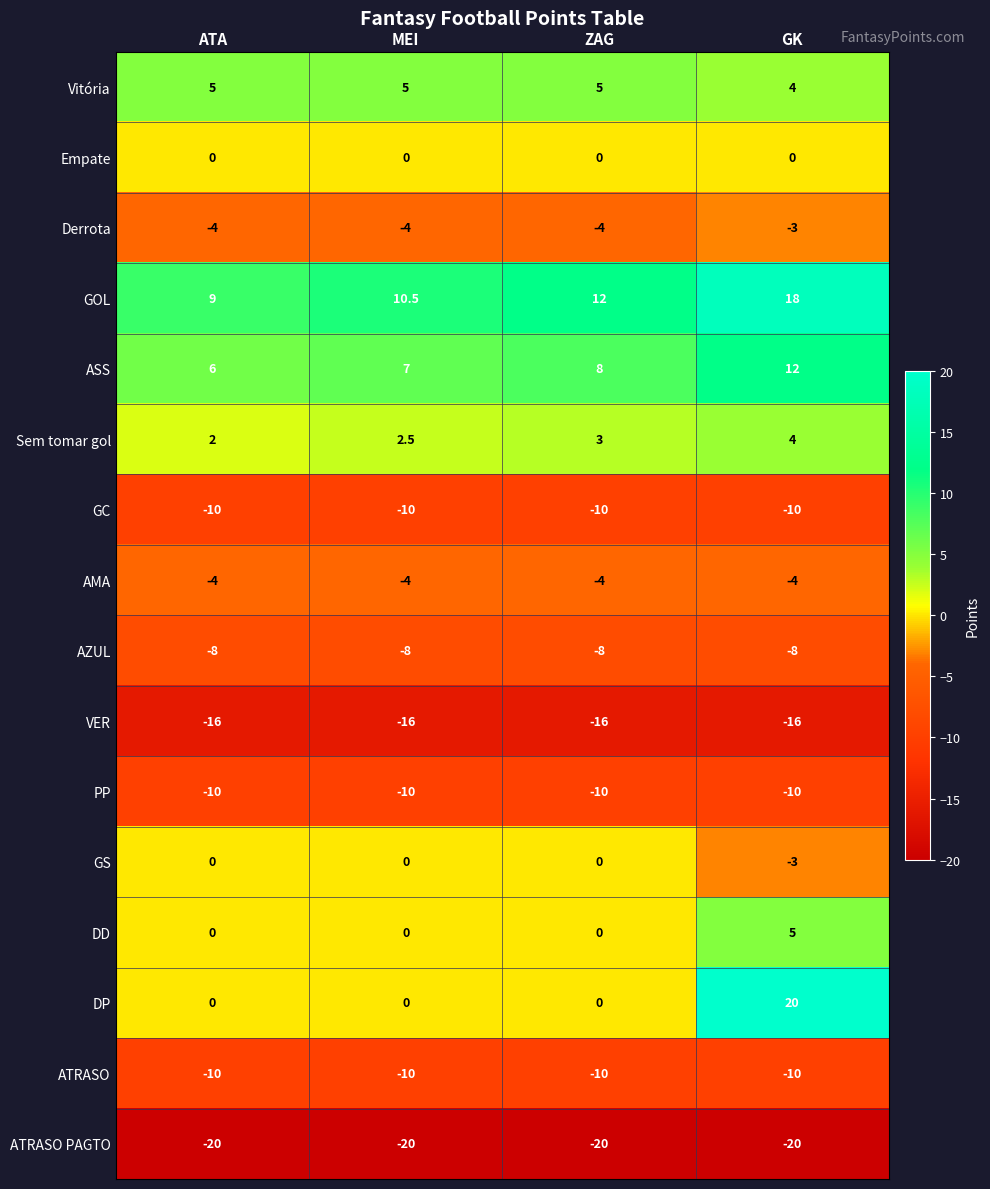

What is the lowest value of the GS series?

-3.0